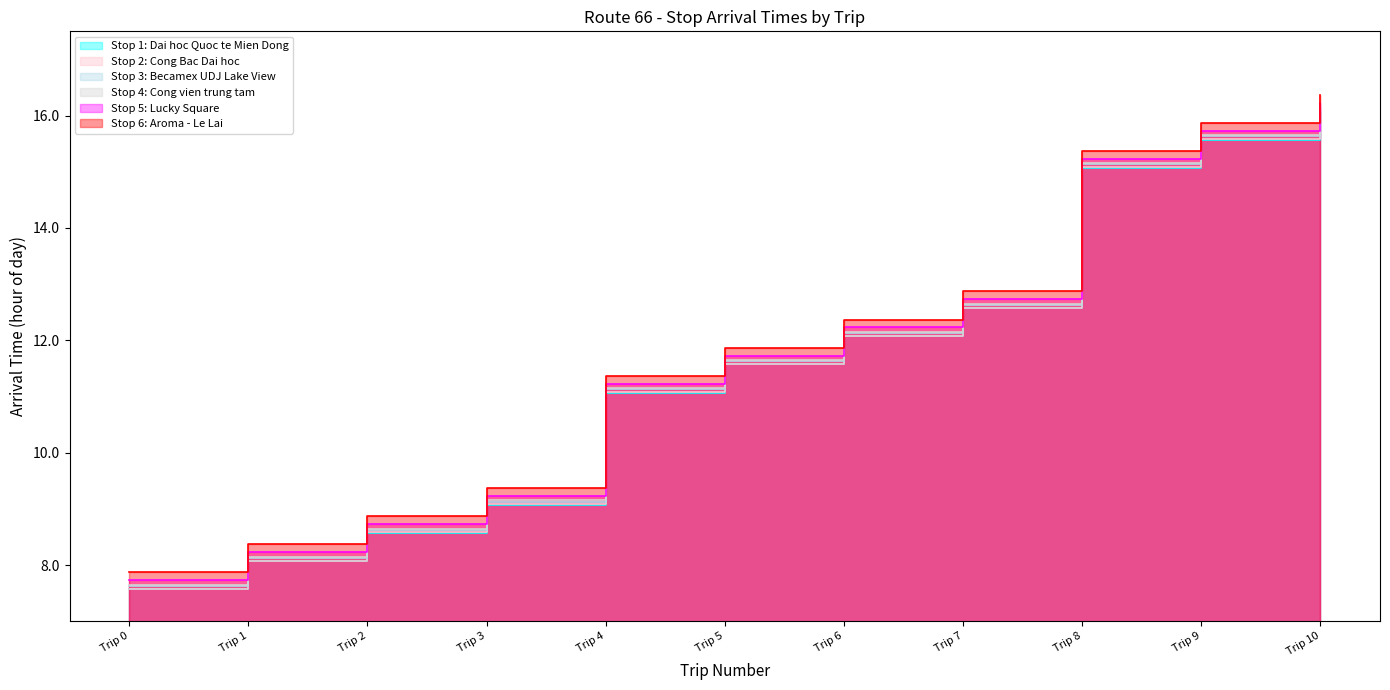

True or false: Stop 2: Cong Bac Dai hoc and Stop 4: Cong vien trung tam intersect in this chart.

False